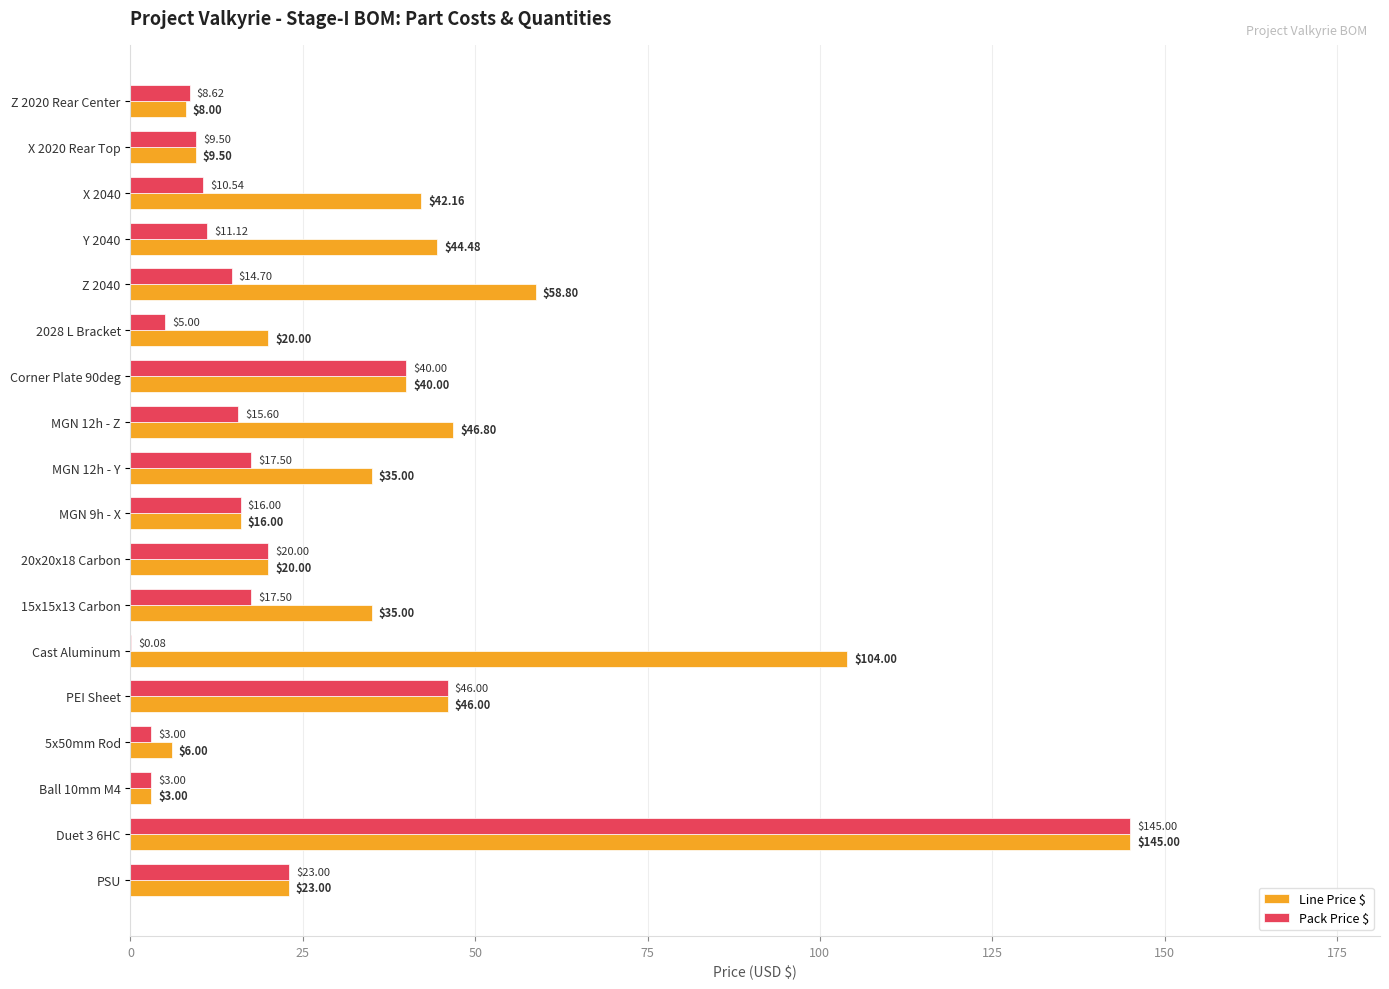

What is the sum of the Line Price $ values at X 2040 and Z 2040?

101.0